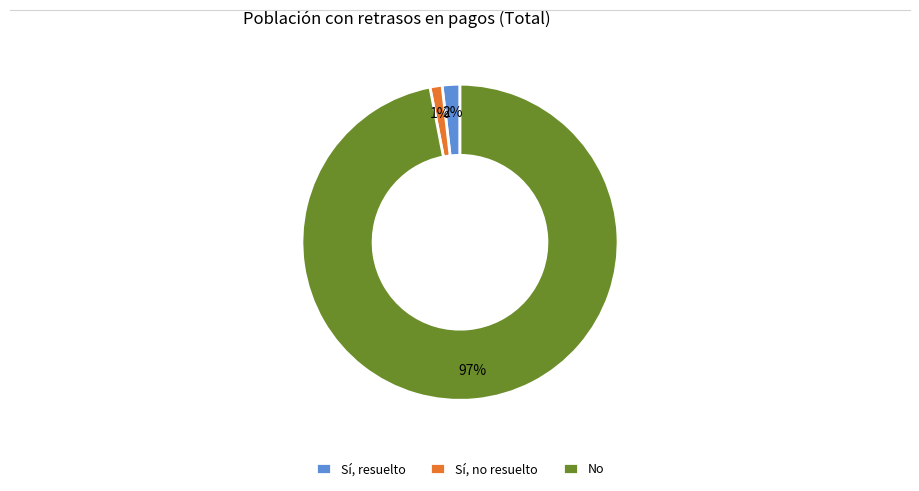

The Sí, resuelto slice represents 16% of the pie. True or false?

False